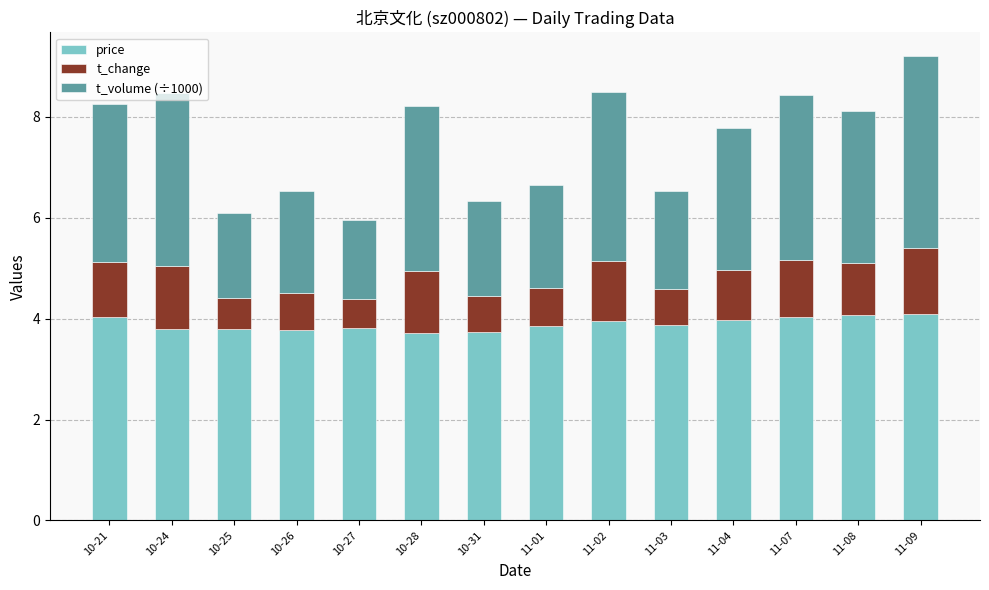

What is the maximum value for price?

4.1